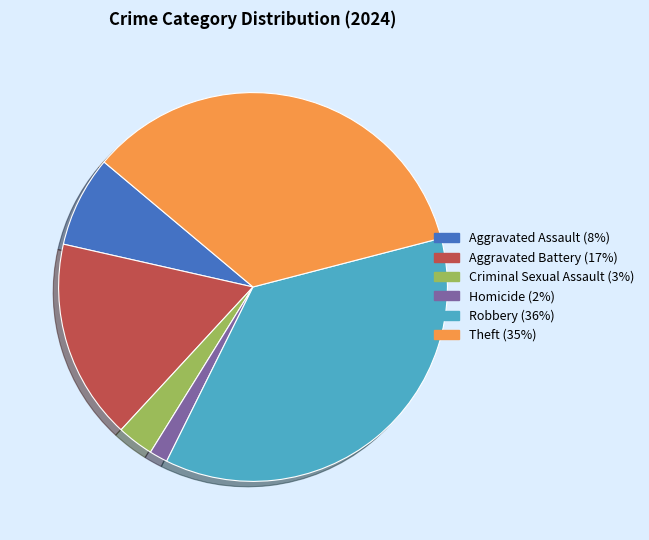

Which has a higher value, Homicide or Robbery?

Robbery